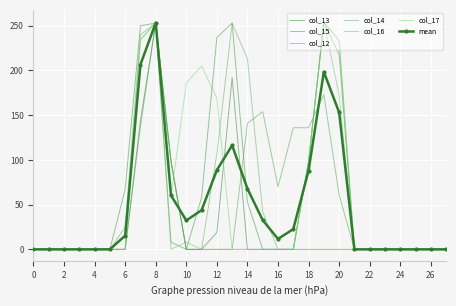

How many interior local peaks does the col_17 series have?

3